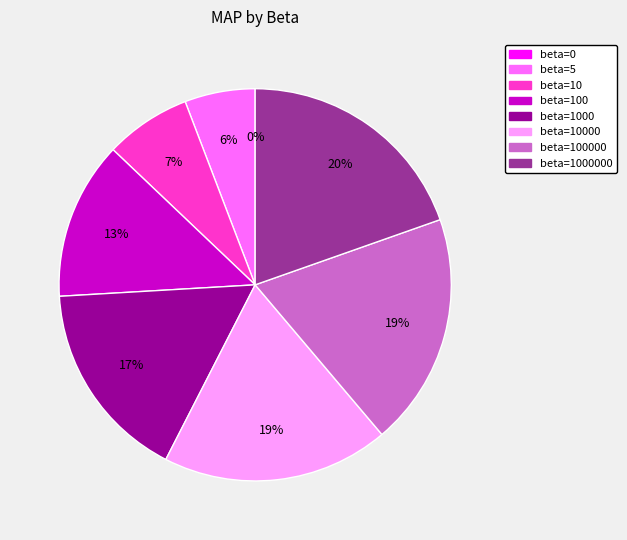

Does beta=1000 represent more than half of the total?

No